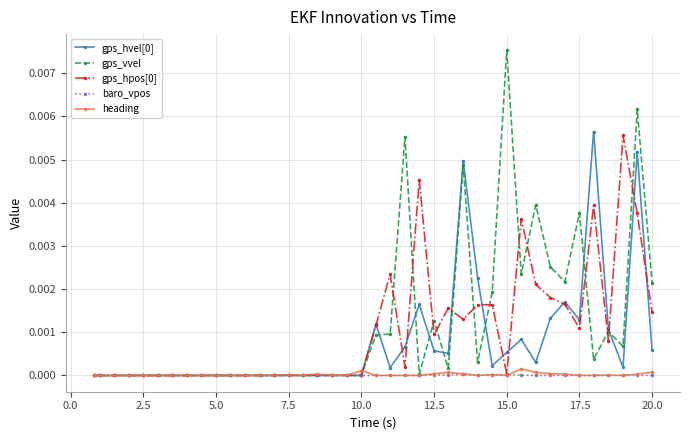

Which series has the largest range (max minus min)?

gps_vvel